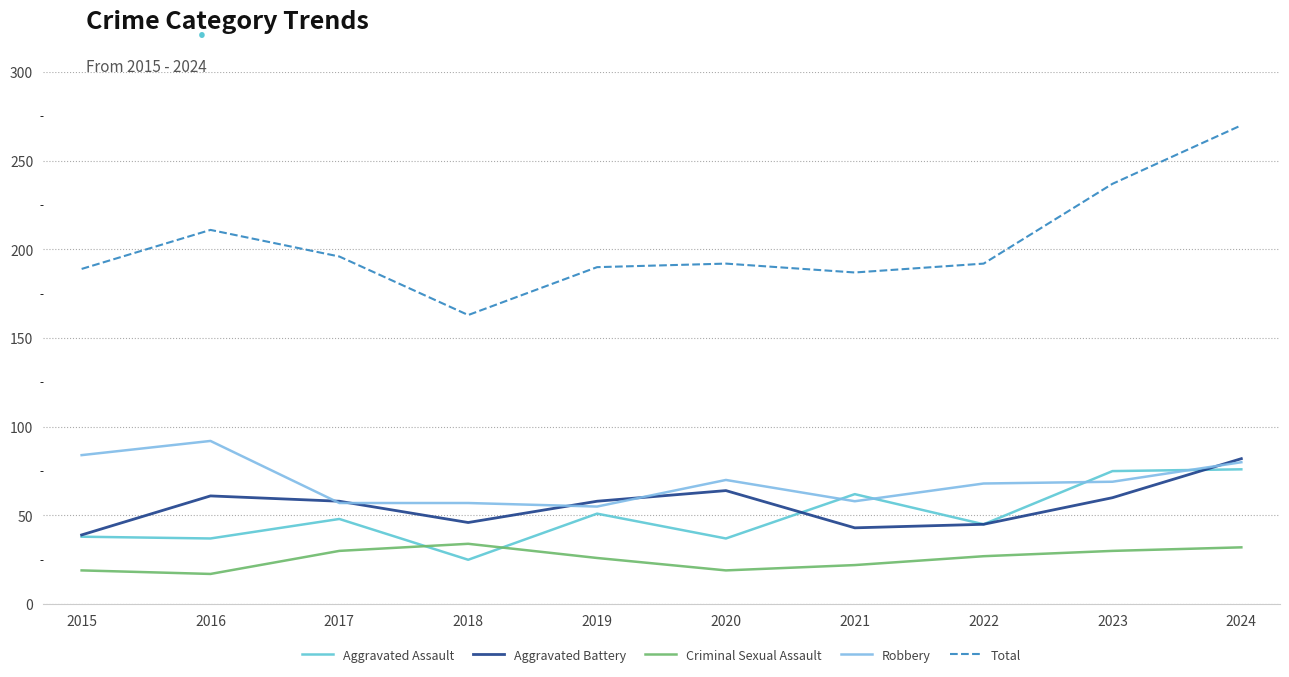

True or false: Total has a value of 211 at 2016.

True